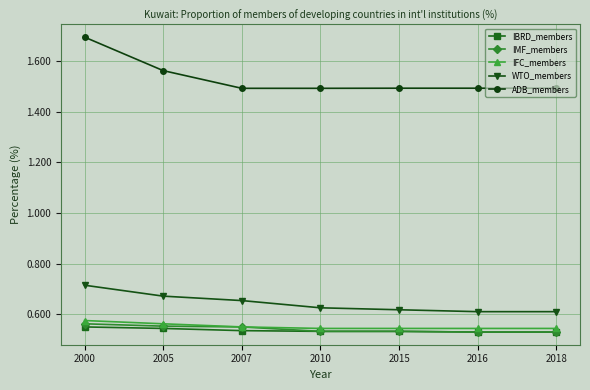

Which series has the largest total across all categories?

ADB_members